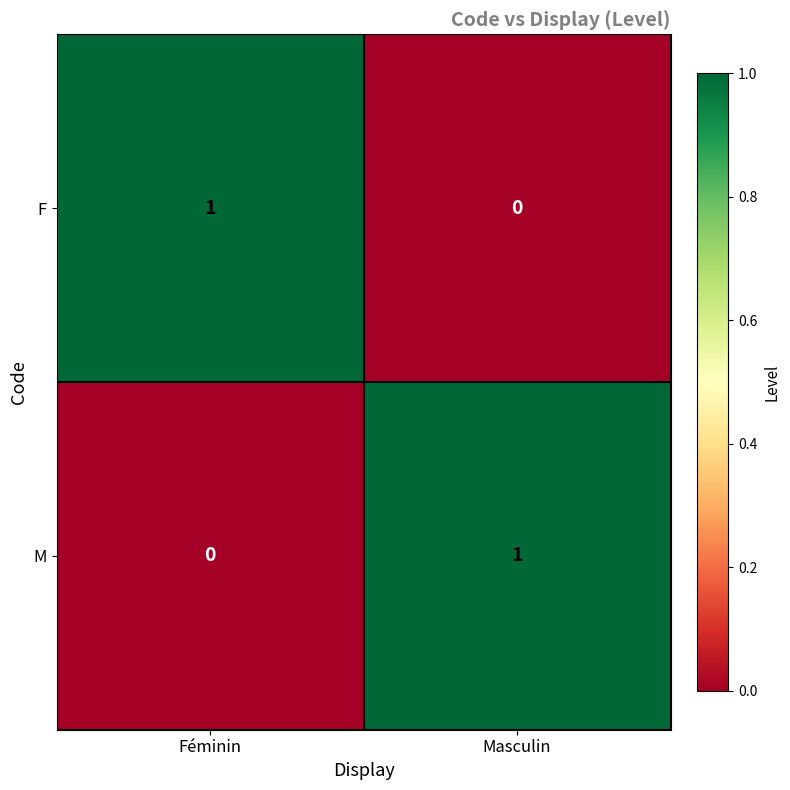

Reading left to right, extract all data points from this chart.

F: Féminin=1	Masculin=0
M: Féminin=0	Masculin=1